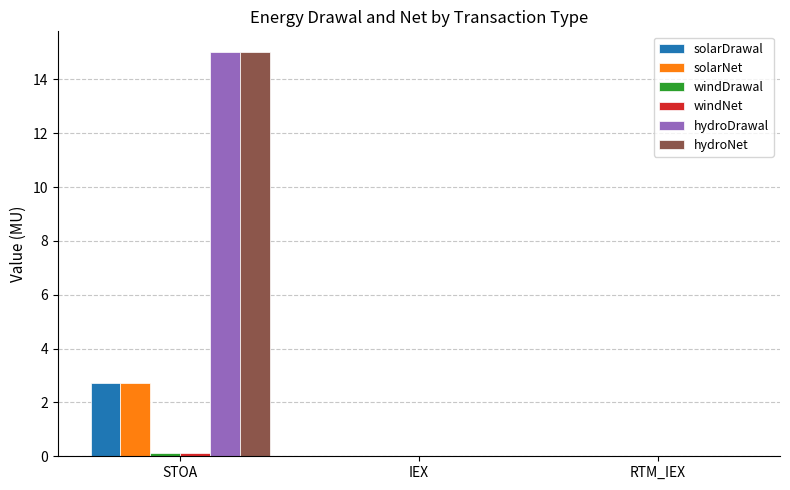

At which category is the sum across all series the highest?

STOA